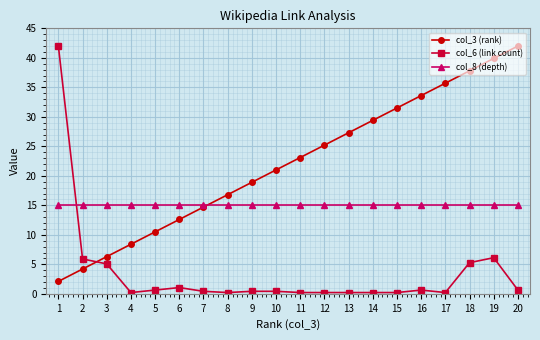

What are all the series names shown in the legend?

col_3 (rank), col_6 (link count), col_8 (depth)